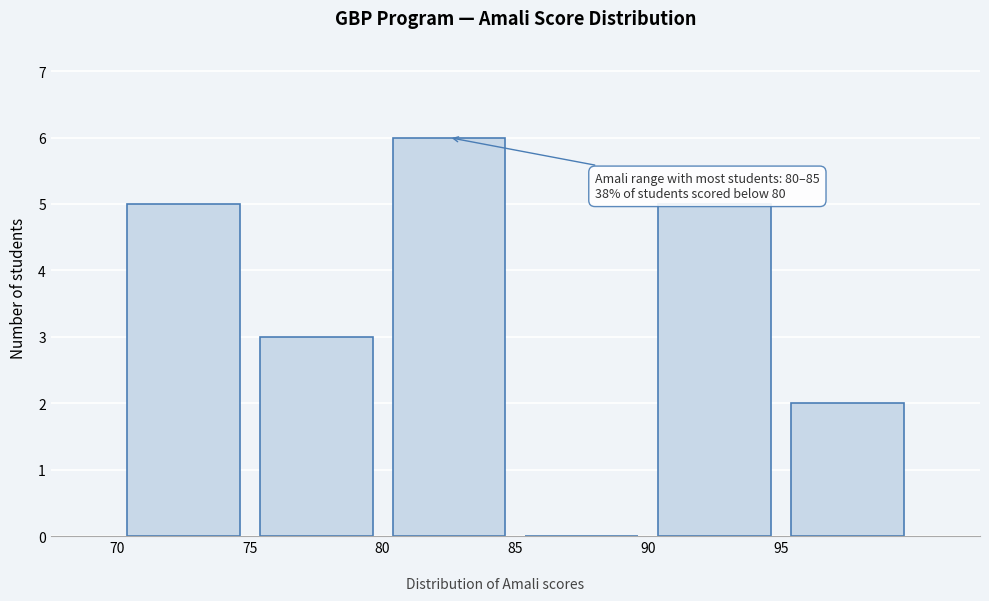

Over which range of the x-axis is the bar tallest?

80 to 85